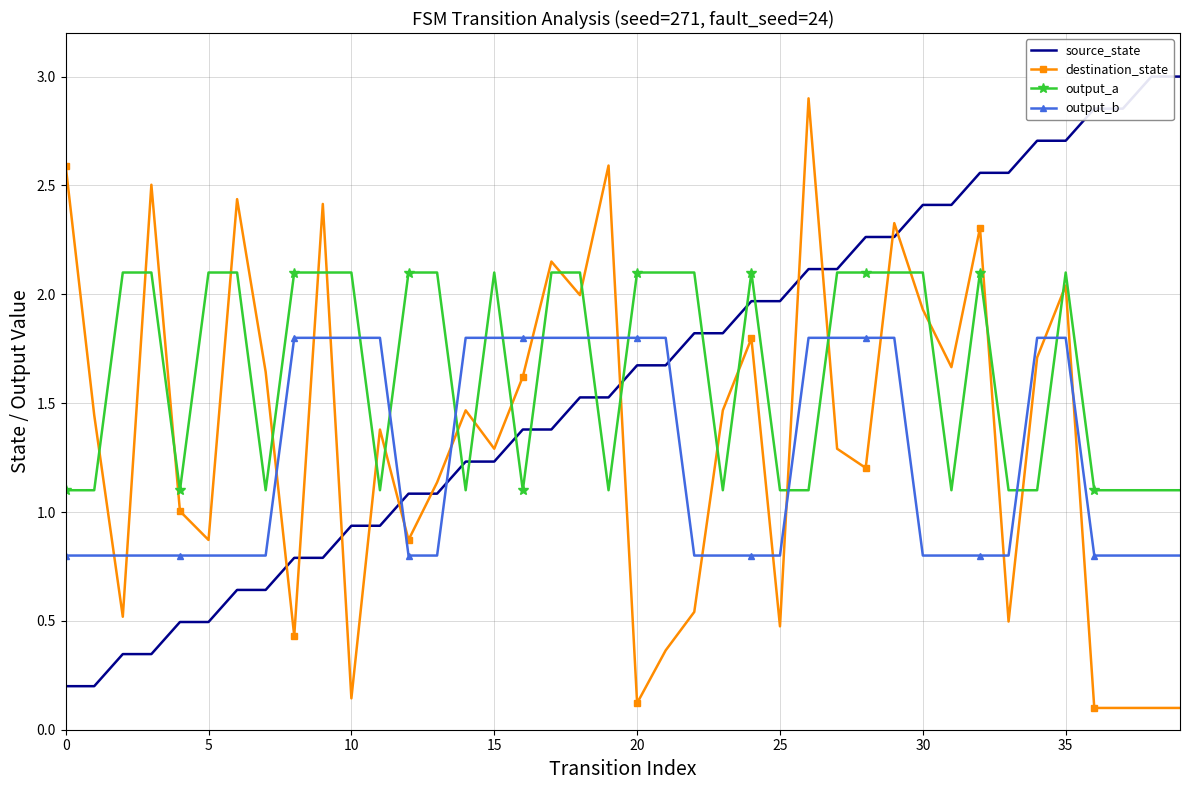

What are all the series names shown in the legend?

source_state, destination_state, output_a, output_b